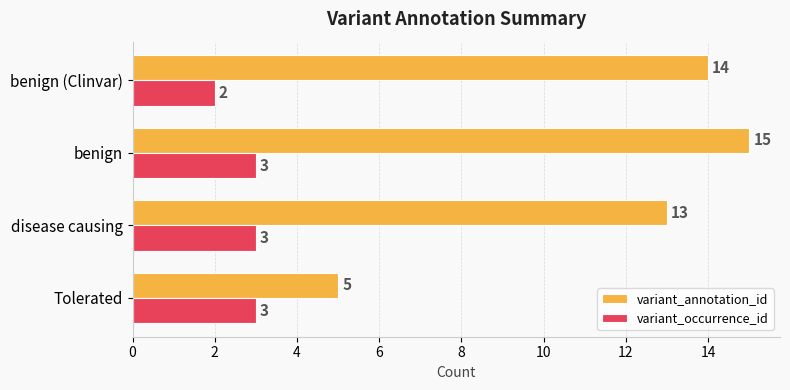

How many variant_annotation_id values are between 13 and 15?

3